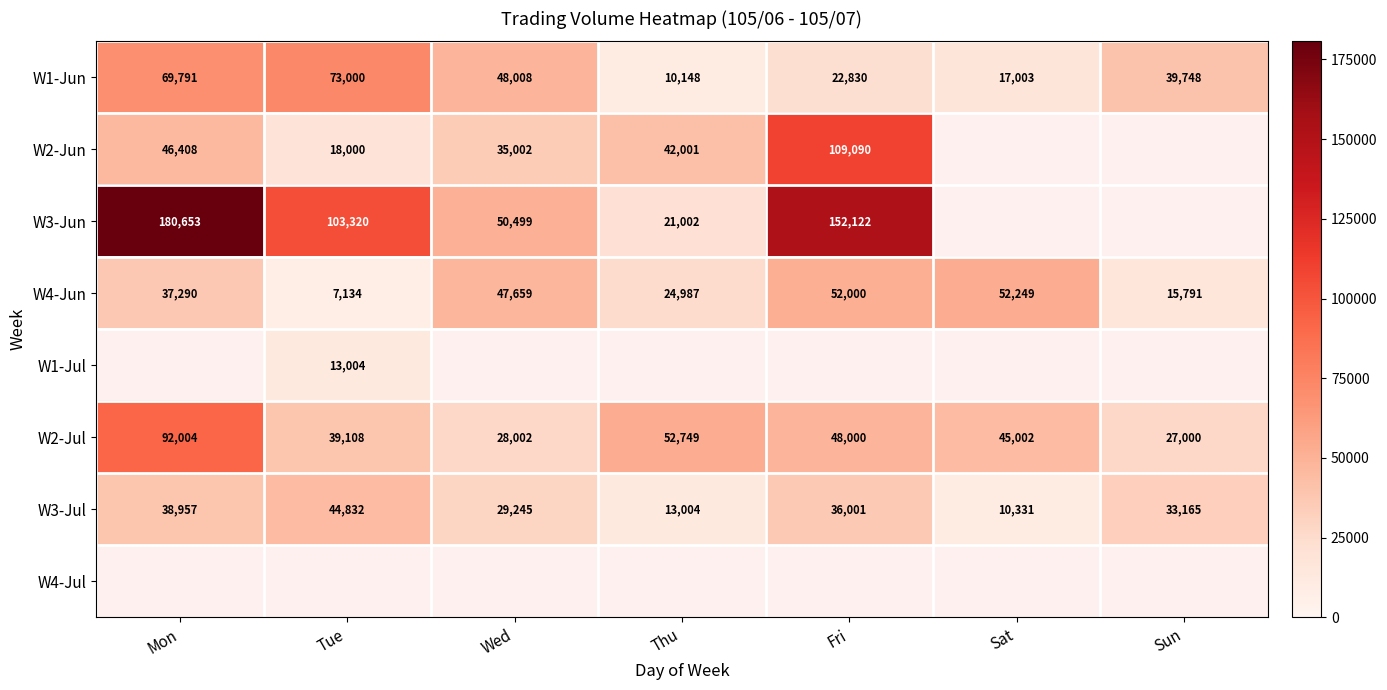

Which category has the highest value in the W1-Jun series?

Tue